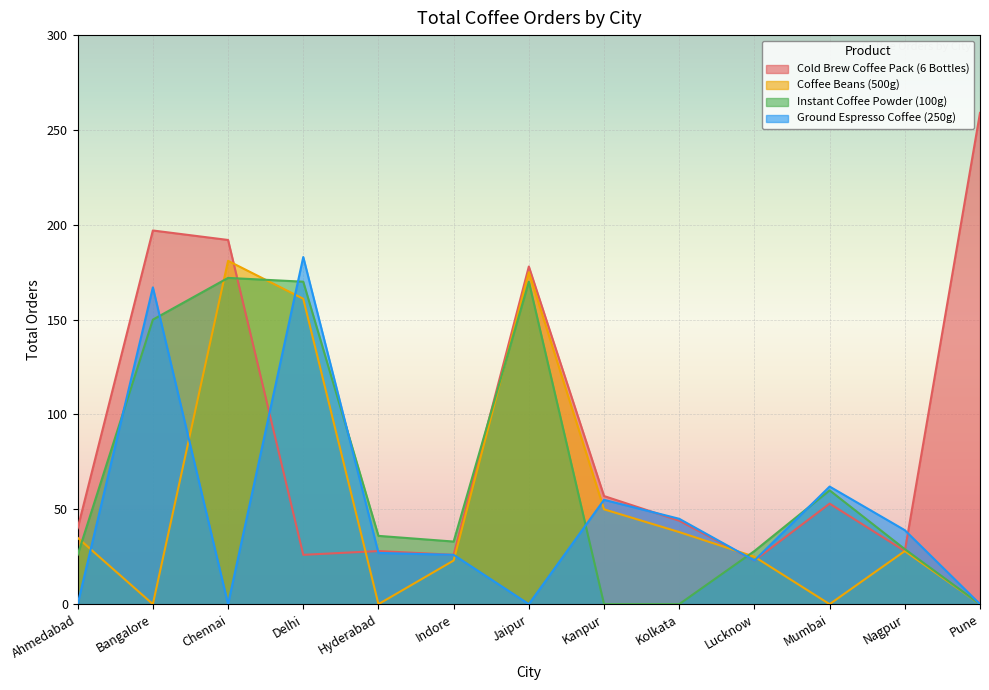

Reading left to right, transcribe all the data shown in this chart.

Cold Brew Coffee Pack (6 Bottles): Ahmedabad=40	Bangalore=197	Chennai=192	Delhi=26	Hyderabad=28	Indore=26	Jaipur=178	Kanpur=57	Kolkata=44	Lucknow=23	Mumbai=53	Nagpur=28	Pune=259
Coffee Beans (500g): Ahmedabad=35	Bangalore=0	Chennai=181	Delhi=161	Hyderabad=0	Indore=23	Jaipur=175	Kanpur=50	Kolkata=38	Lucknow=25	Mumbai=0	Nagpur=28	Pune=0
Instant Coffee Powder (100g): Ahmedabad=26	Bangalore=150	Chennai=172	Delhi=170	Hyderabad=36	Indore=33	Jaipur=170	Kanpur=0	Kolkata=0	Lucknow=28	Mumbai=60	Nagpur=29	Pune=0
Ground Espresso Coffee (250g): Ahmedabad=0	Bangalore=167	Chennai=0	Delhi=183	Hyderabad=27	Indore=26	Jaipur=0	Kanpur=55	Kolkata=45	Lucknow=23	Mumbai=62	Nagpur=39	Pune=0